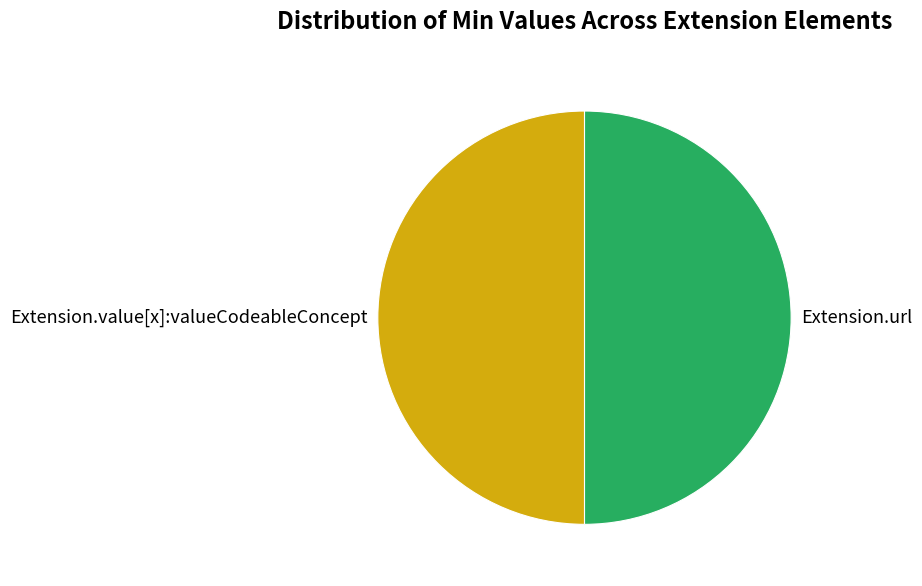

How many segments does this pie chart have?

2